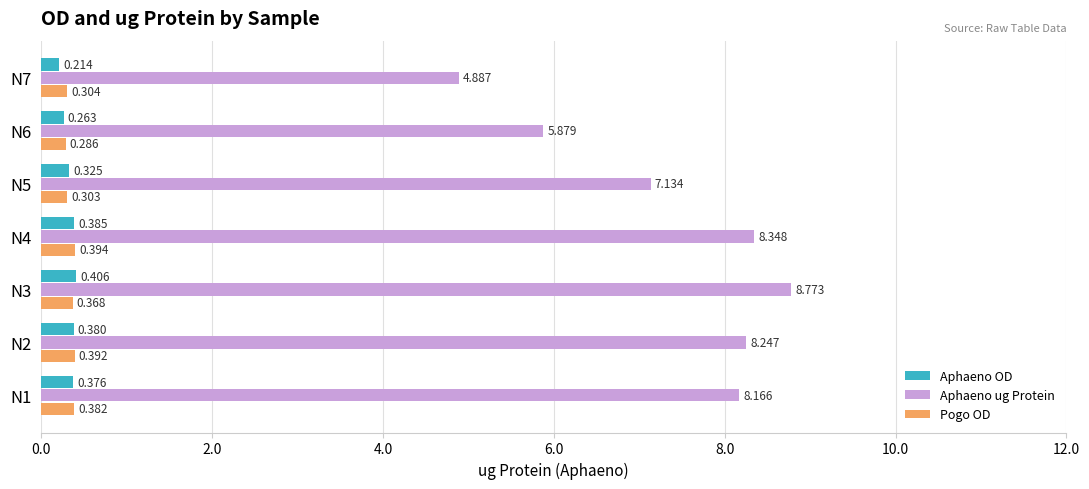

At N5, list the series in order from largest to smallest.

Aphaeno ug Protein, Aphaeno OD, Pogo OD